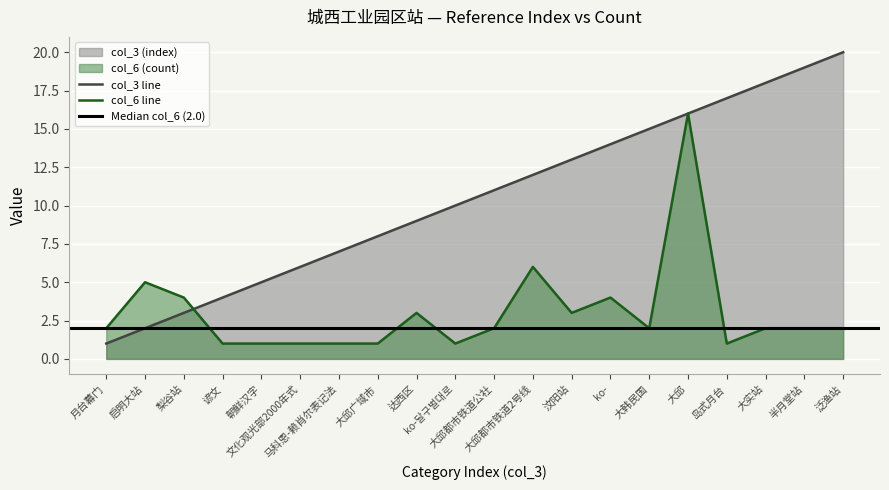

Which has a higher value, 半月堂站 or 月台幕门?

半月堂站